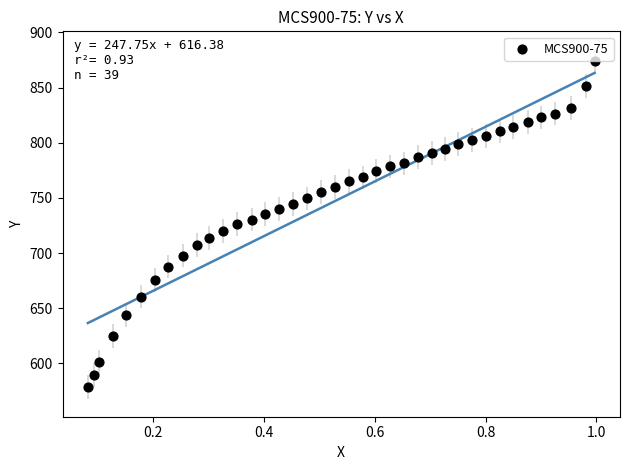

What is the range of X values (max minus min)?

0.9